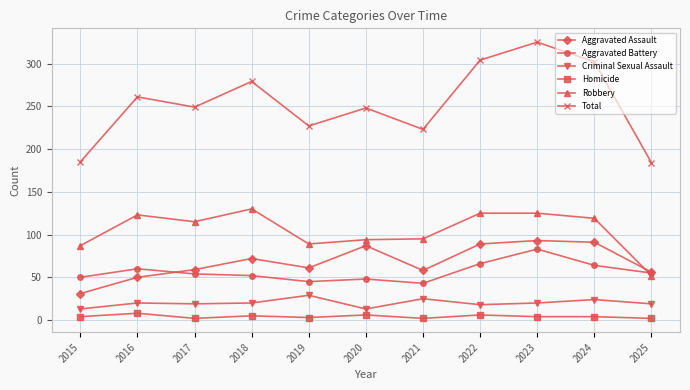

Where is Aggravated Assault nearest to the value 62?

2019